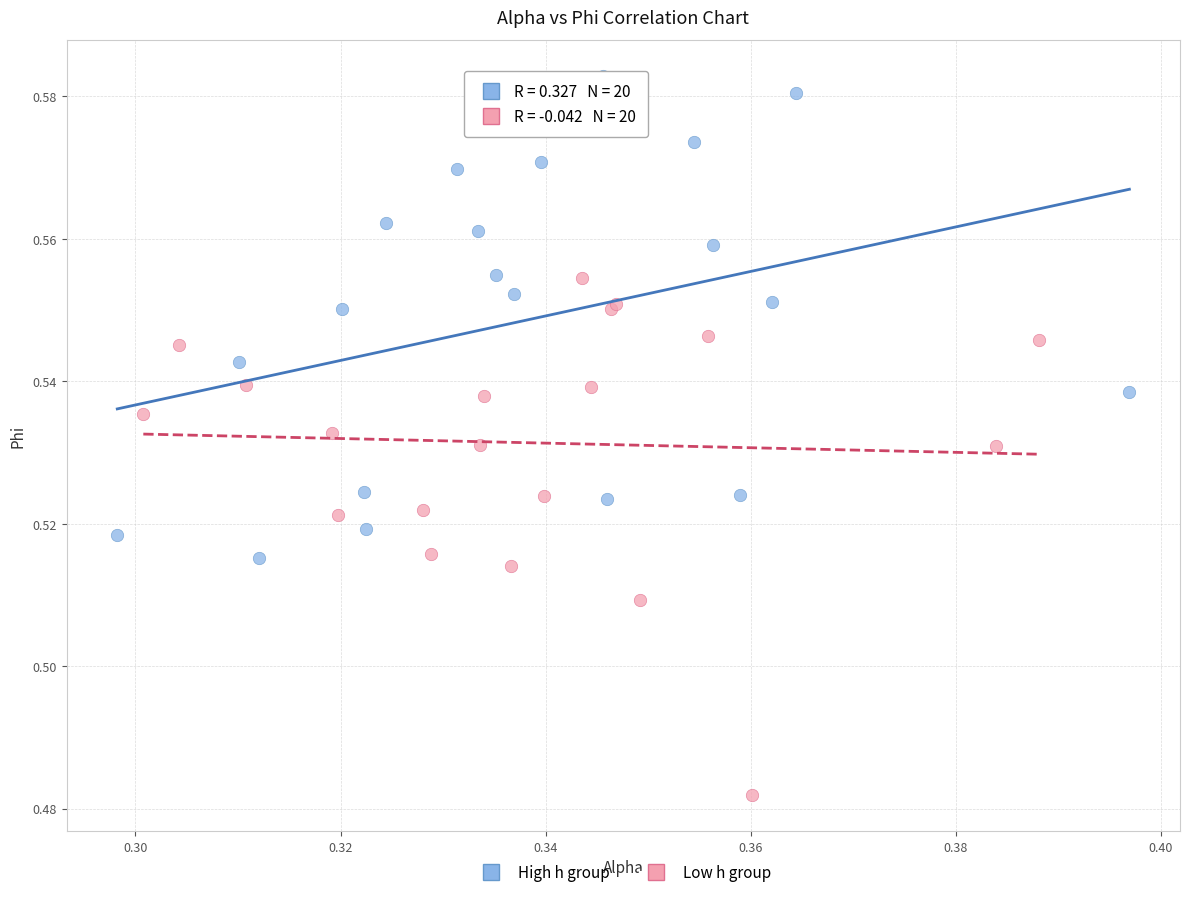

Which series has the widest spread of Y values?

Low h group